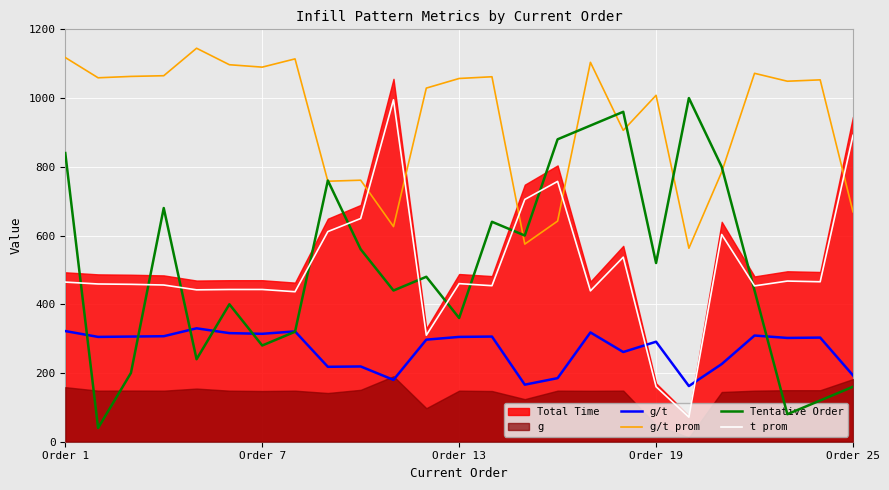

True or false: t prom and Tentative Order cross at least once.

True